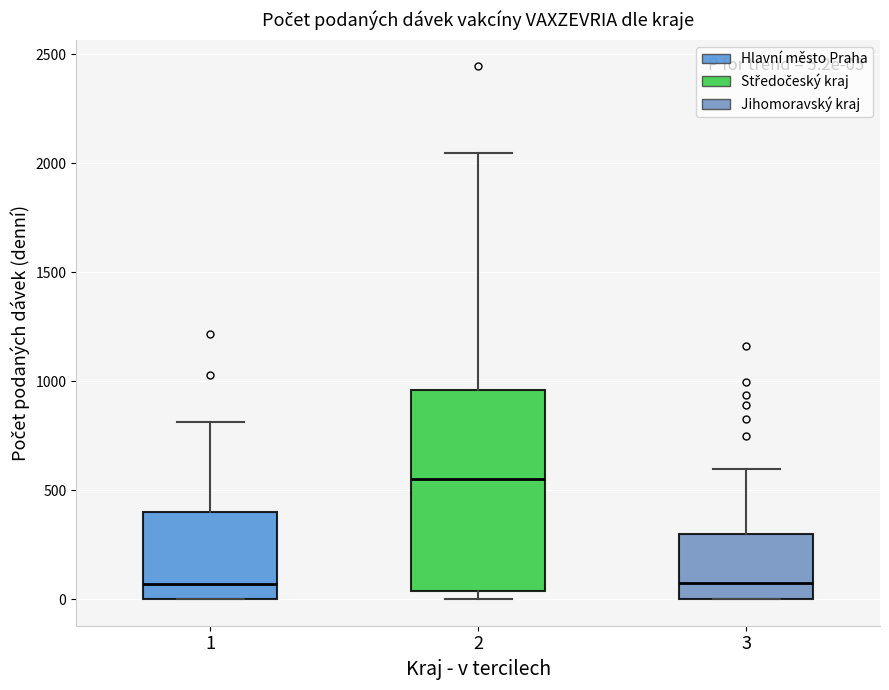

Comparing the boxes themselves (not the whiskers), which one is the tallest?

2